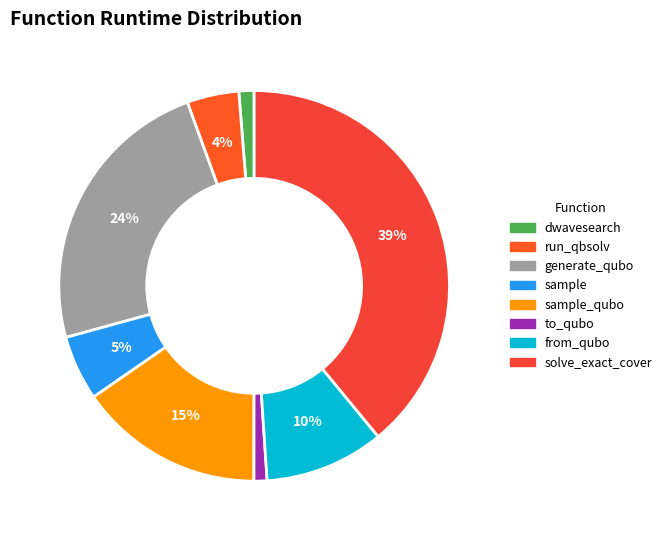

How many slices are in this pie chart?

8